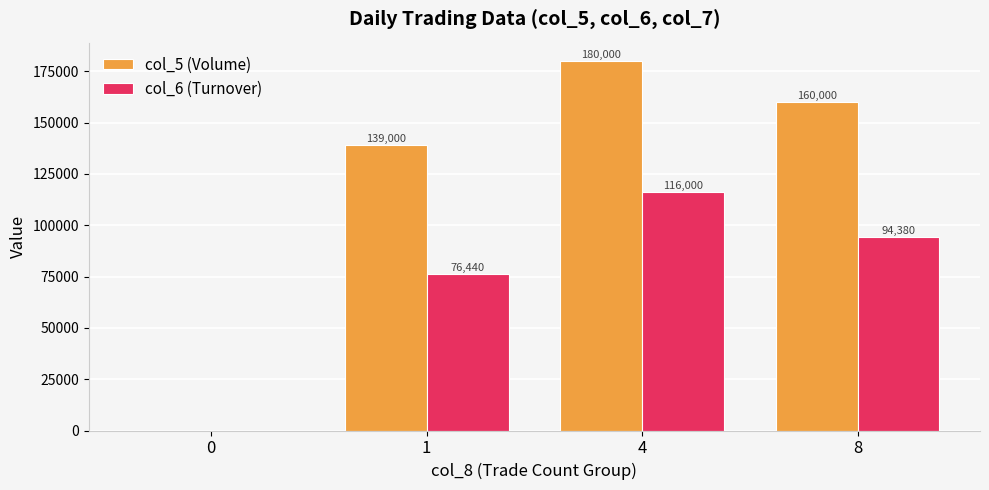

At which label does col_6 (Turnover) first exceed 94380?

4